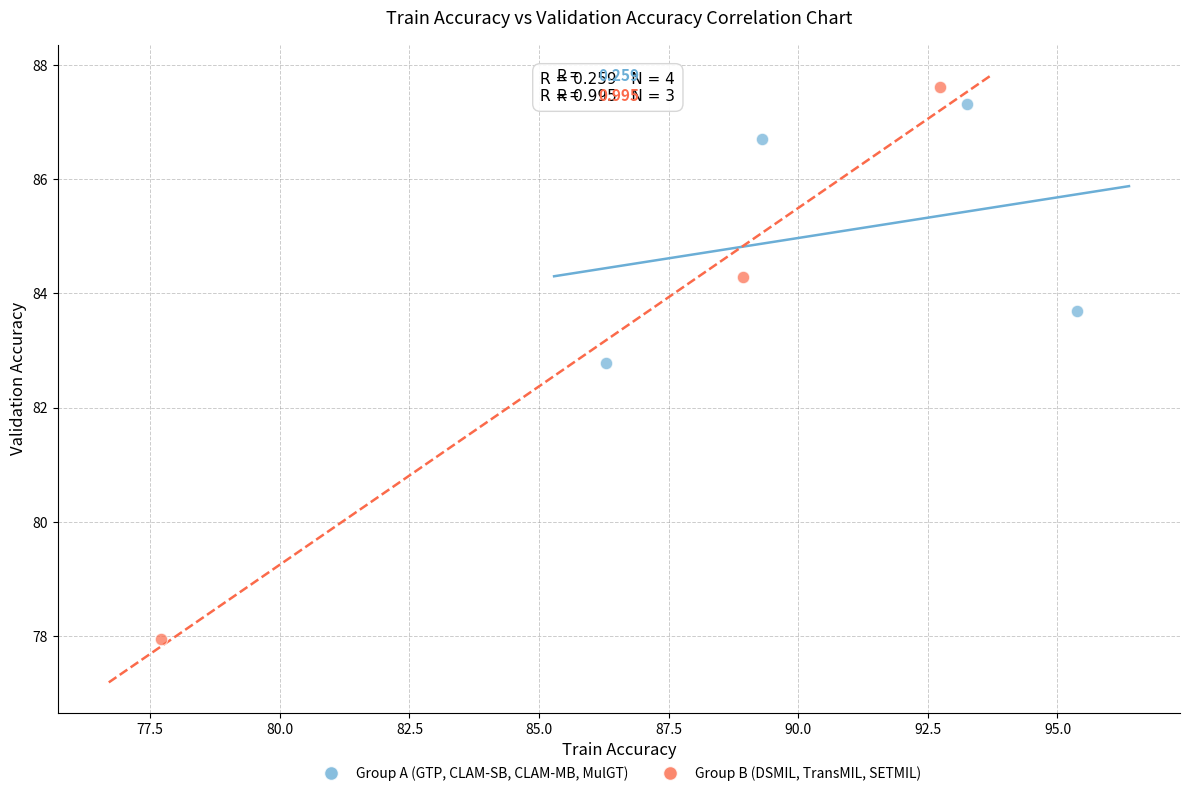

Which series contains the lowest Y value?

Group B (DSMIL, TransMIL, SETMIL)